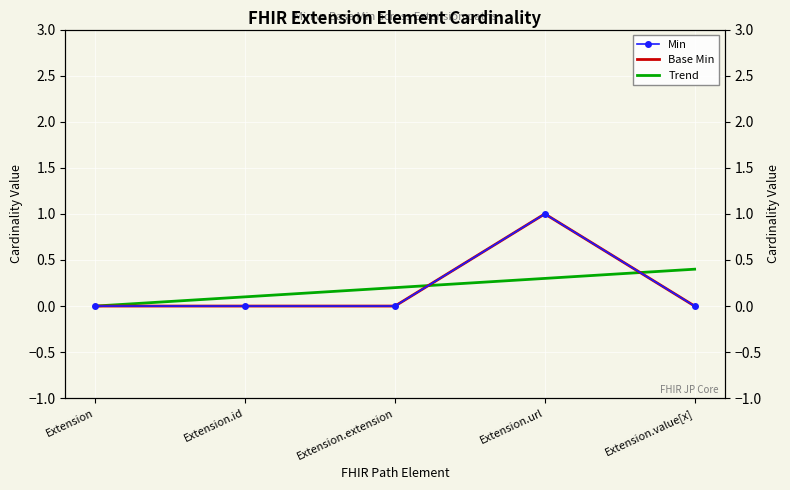

Count the number of data series in this chart.

3